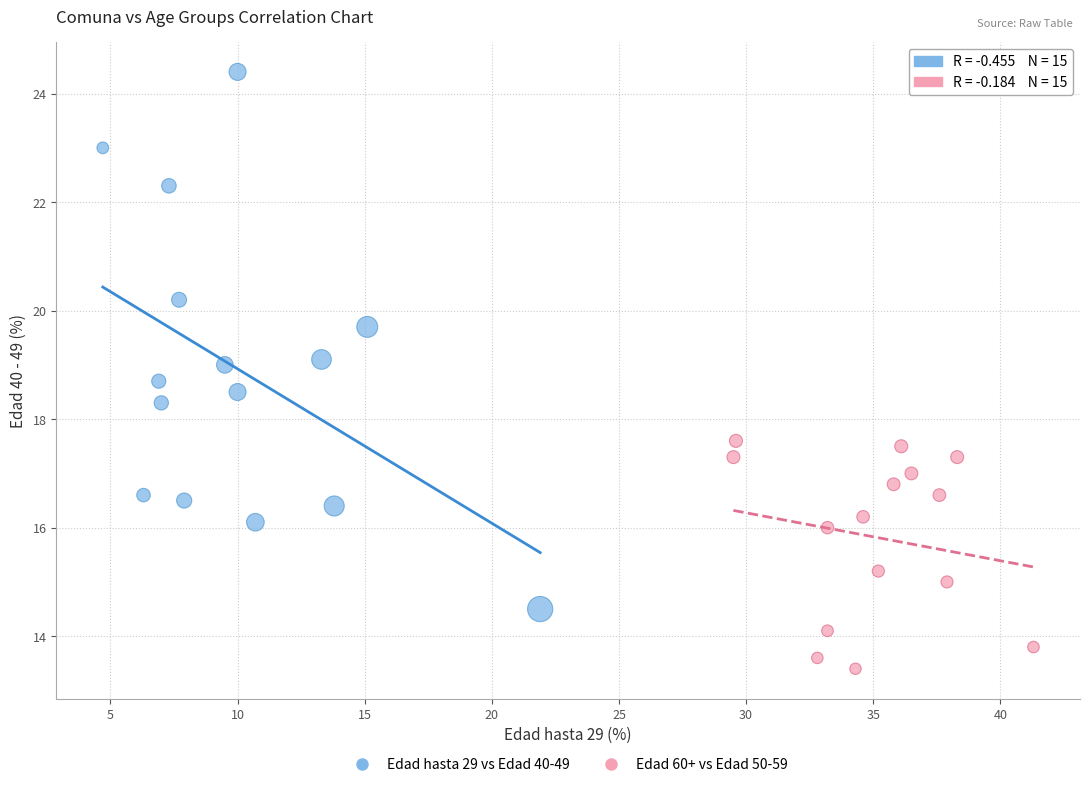

What are all the series names shown in the legend?

Edad hasta 29 vs Edad 40-49, Edad 60+ vs Edad 50-59